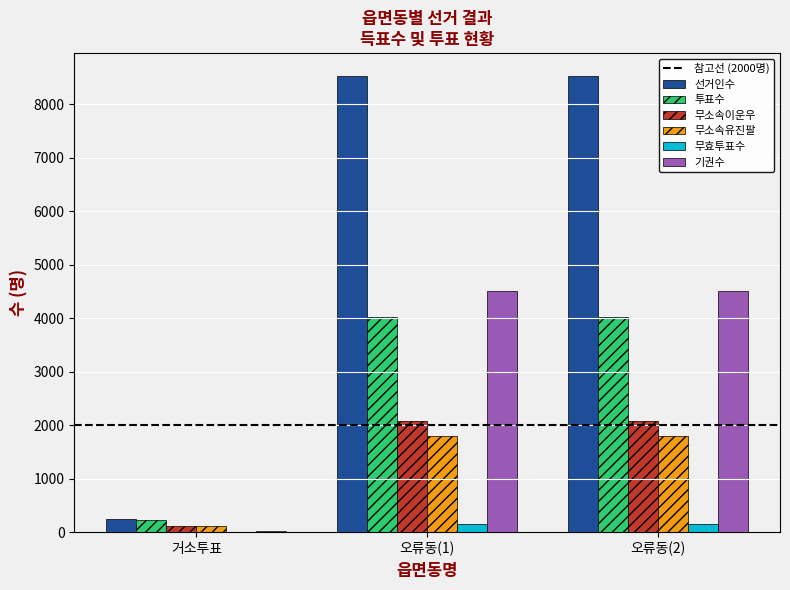

Which series changed the most between 거소투표 and 오류동(2)?

선거인수